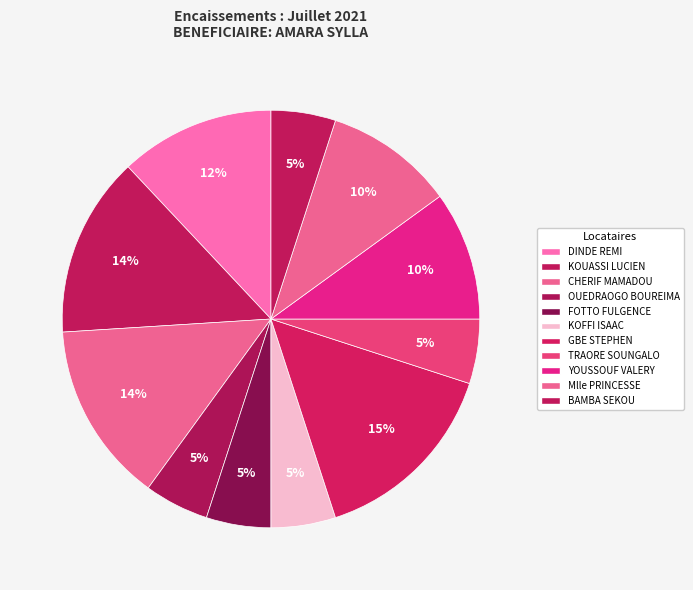

Count the number of slices in the pie.

11